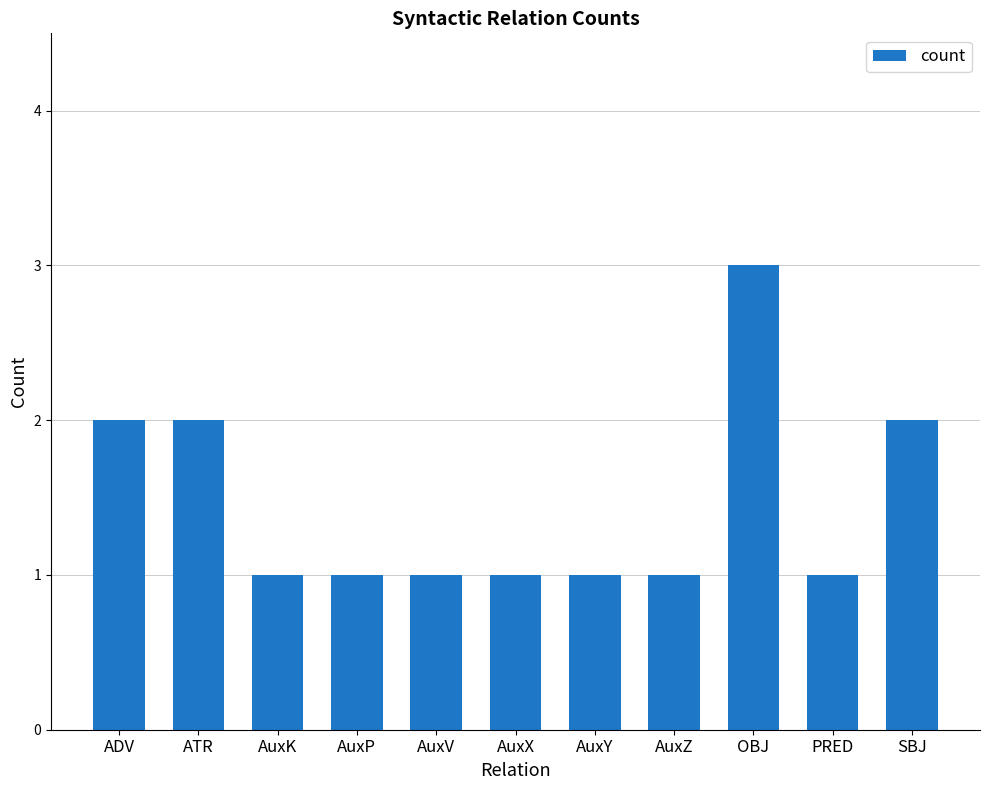

Reading left to right, transcribe all the data shown in this chart.

2	2	1	1	1	1	1	1	3	1	2